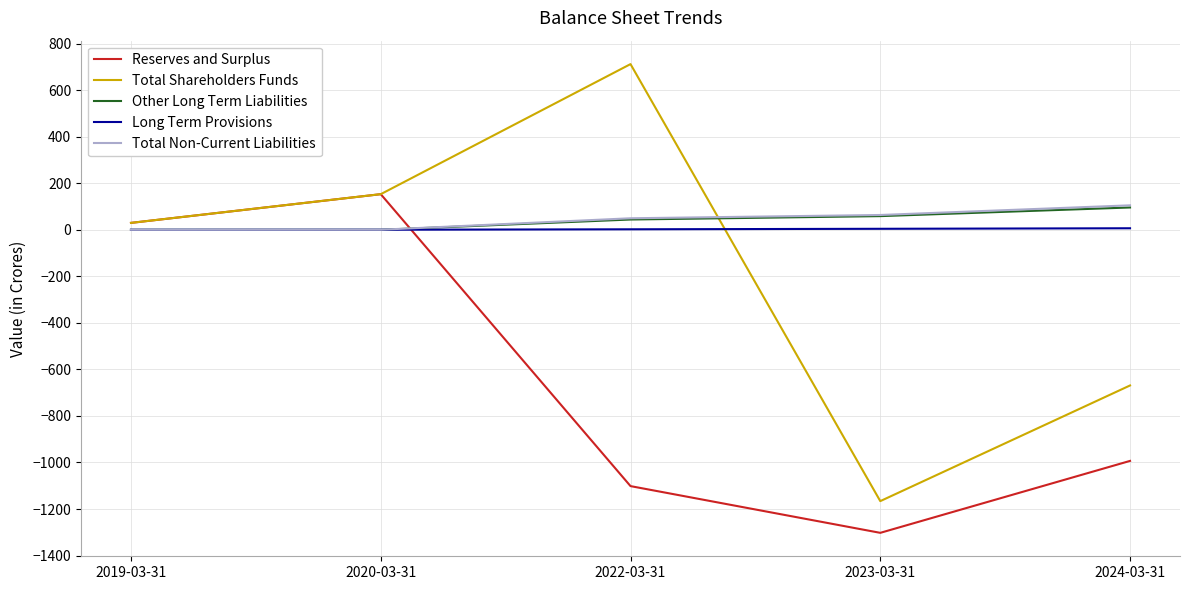

The value of Reserves and Surplus at 2022-03-31 is -1101.5. True or false?

True